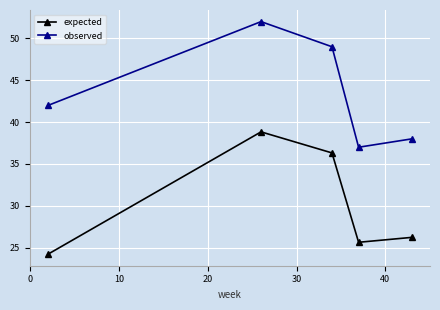

What is the difference between the maximum and minimum values in the observed series?

15.0